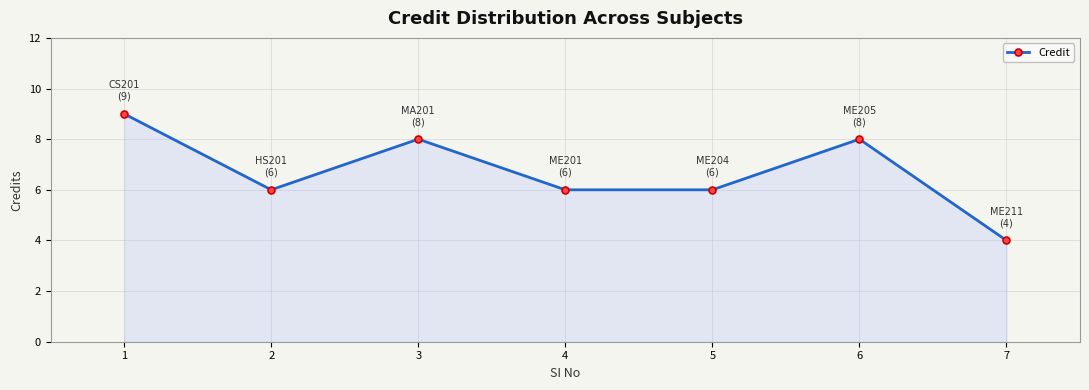

What is the average value?

7